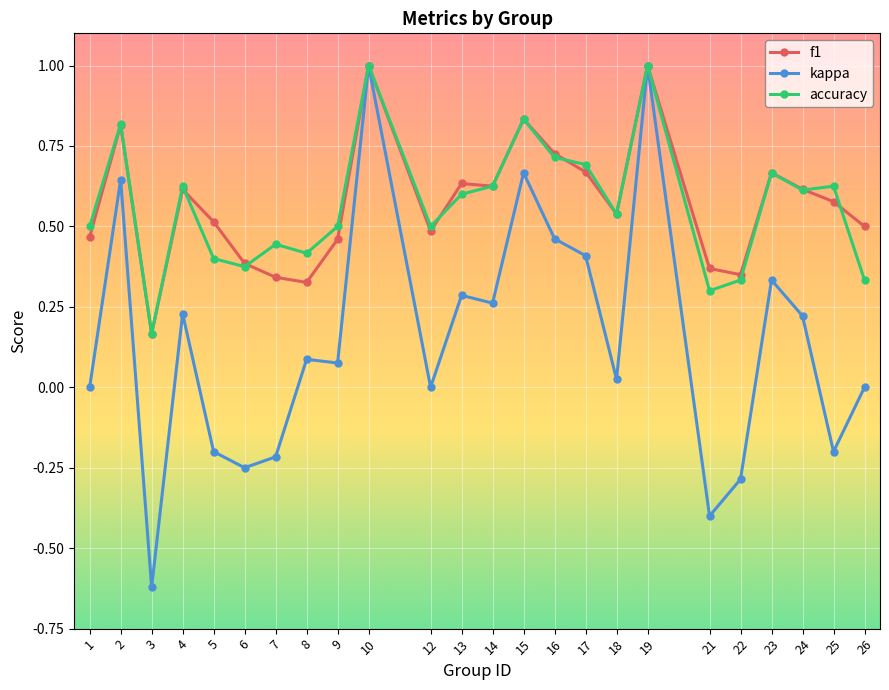

What is the maximum value shown in the chart?

1.0